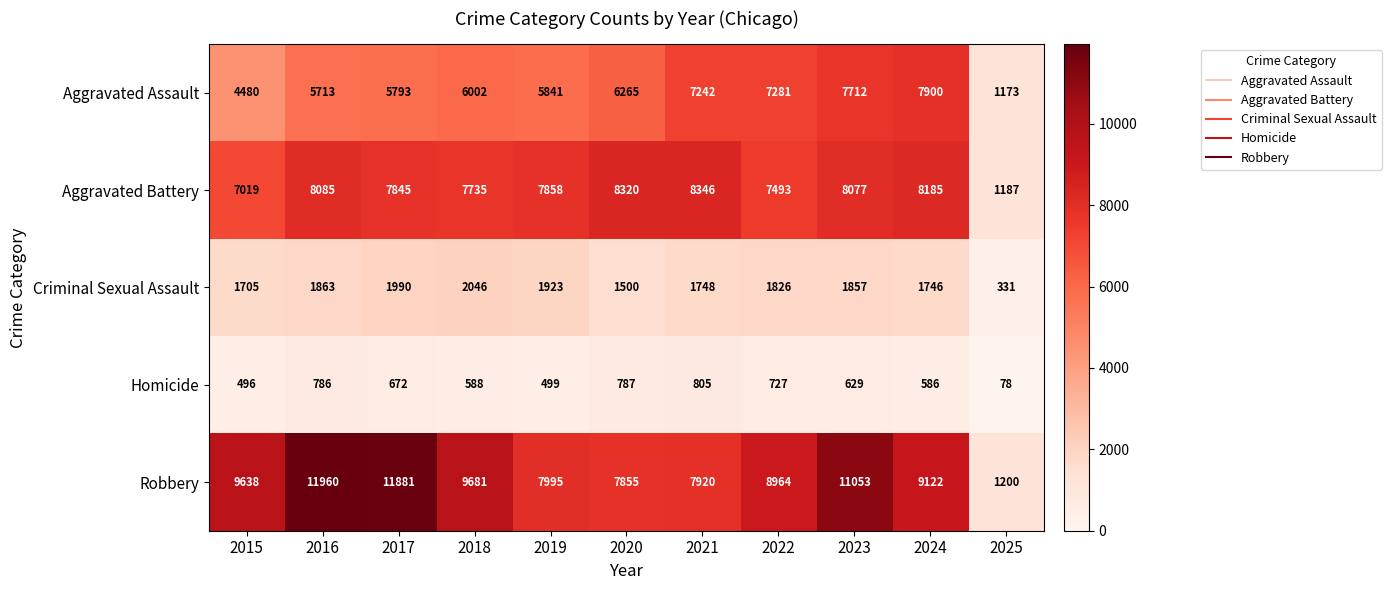

What is the difference between the Criminal Sexual Assault values at 2018 and 2017?

56